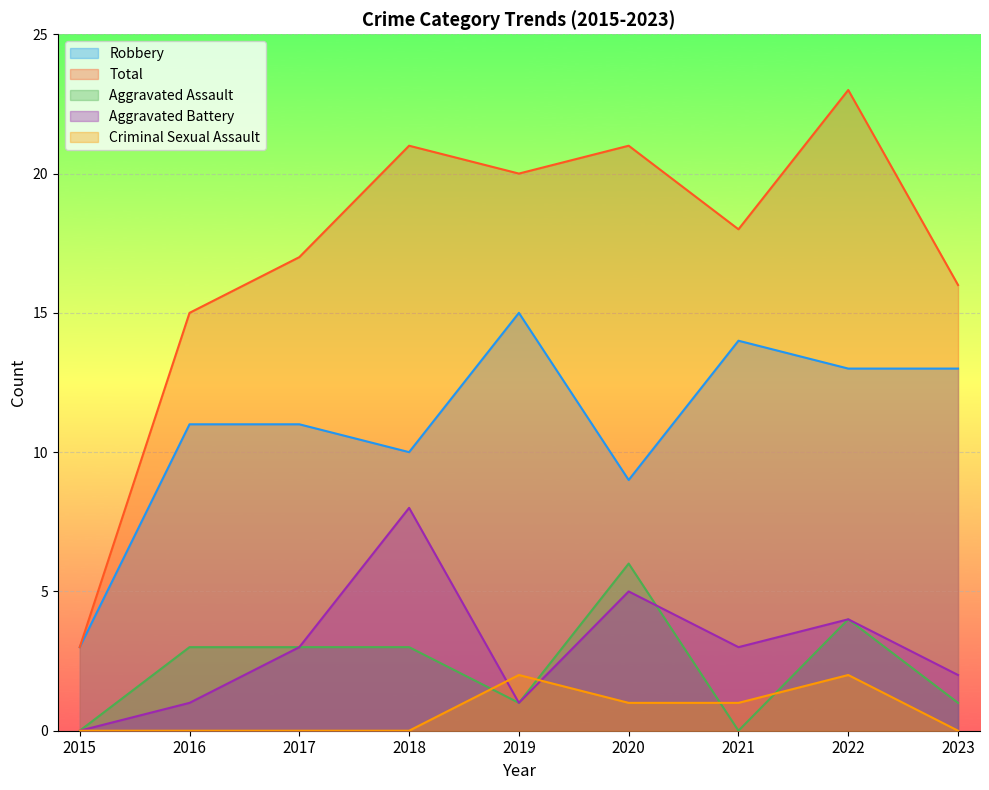

Which series has the largest total across all categories?

Total